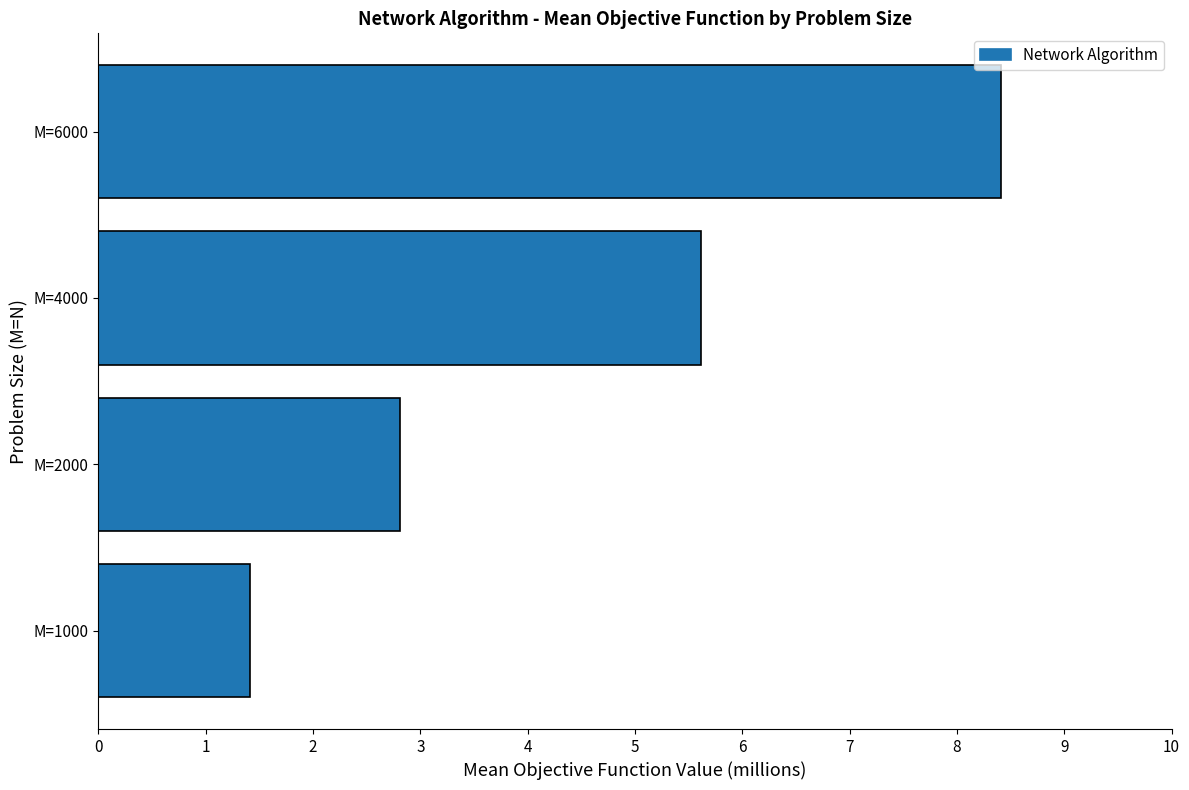

Are the bars horizontal?

Yes